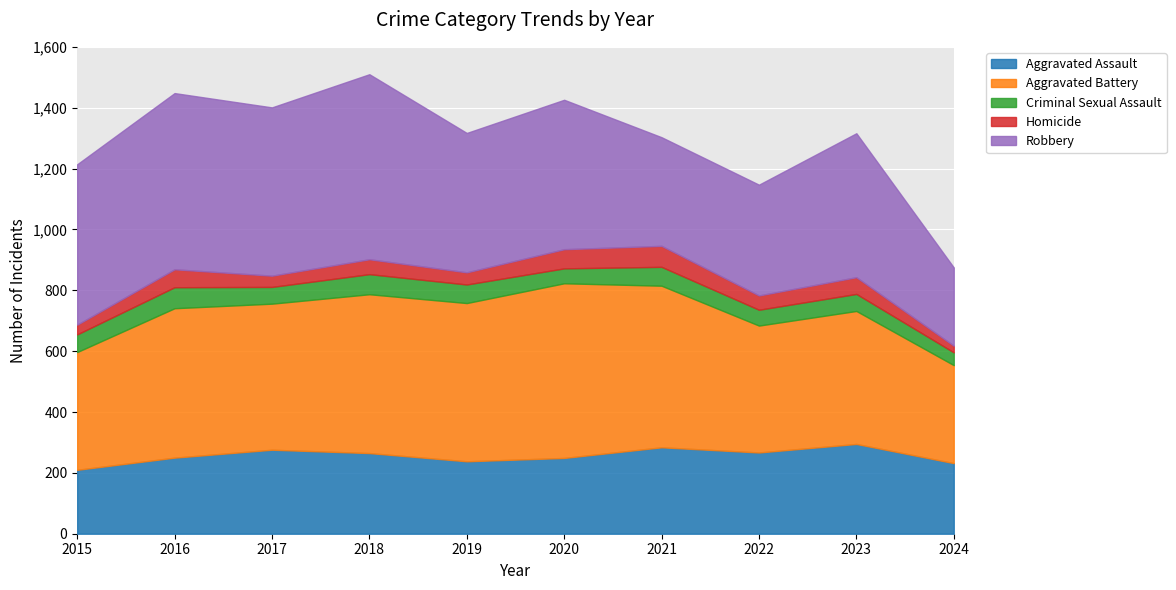

At which label is Criminal Sexual Assault closest to 55?

2017